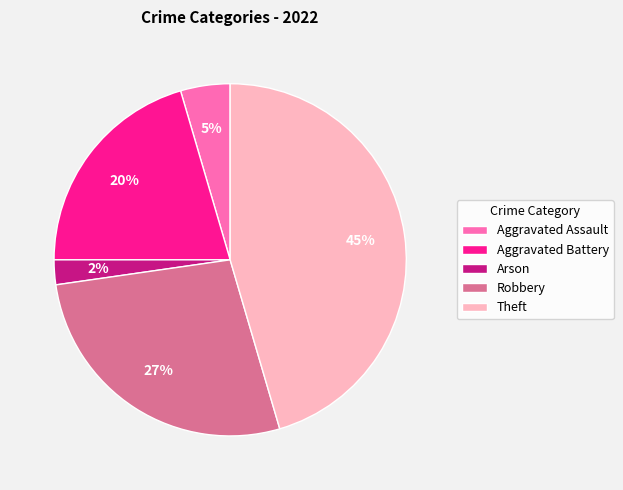

How many slices are in this pie chart?

5